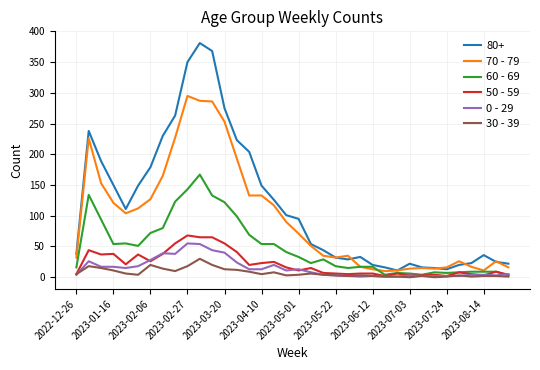

True or false: 80+ and 30 - 39 intersect in this chart.

False